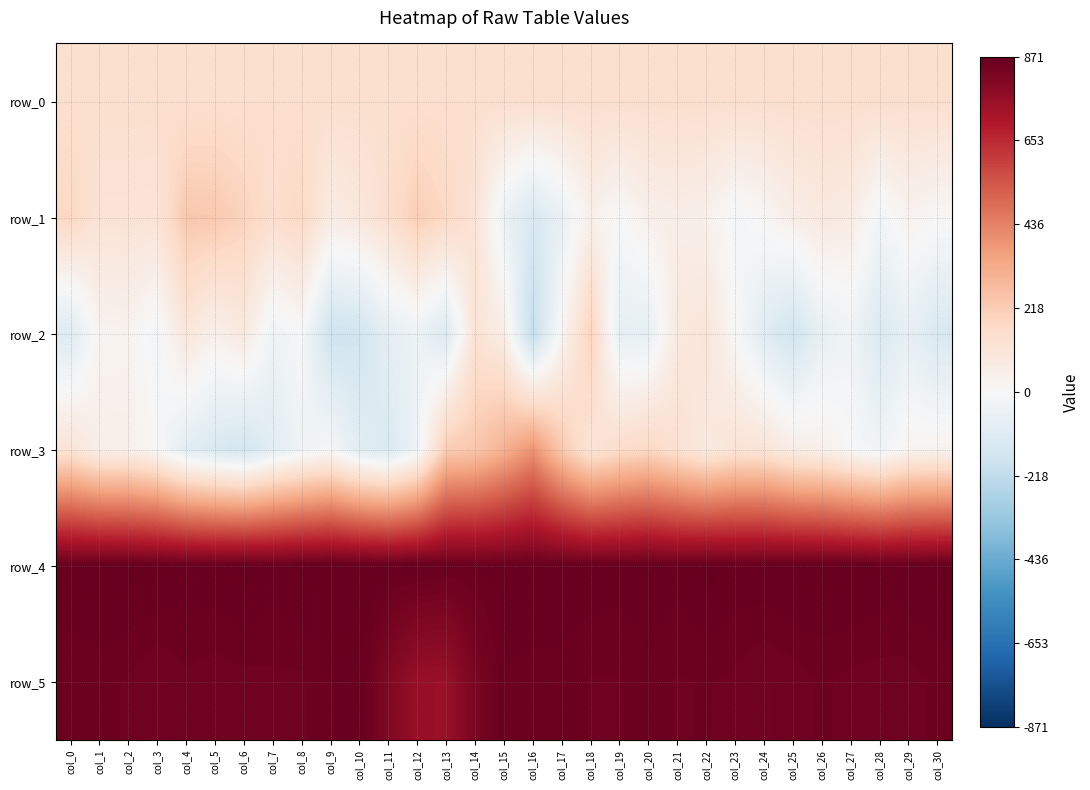

At which category does the chart reach its minimum across all series?

col_16